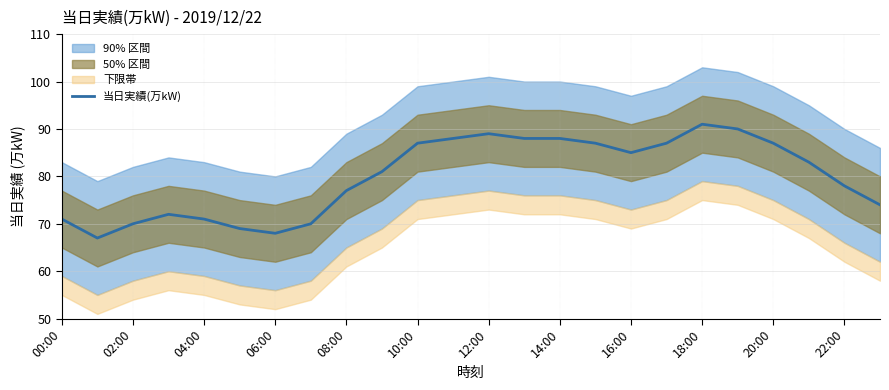

Reading left to right, transcribe all the data shown in this chart.

71	67	70	72	71	69	68	70	77	81	87	88	89	88	88	87	85	87	91	90	87	83	78	74